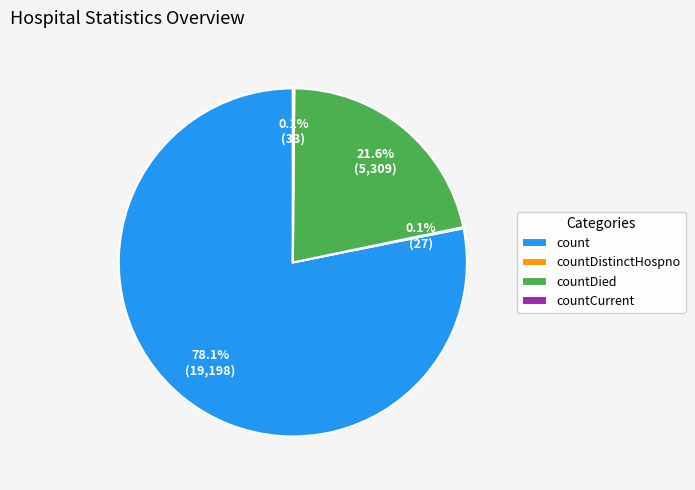

Combined, do countDied and count account for over 50%?

Yes